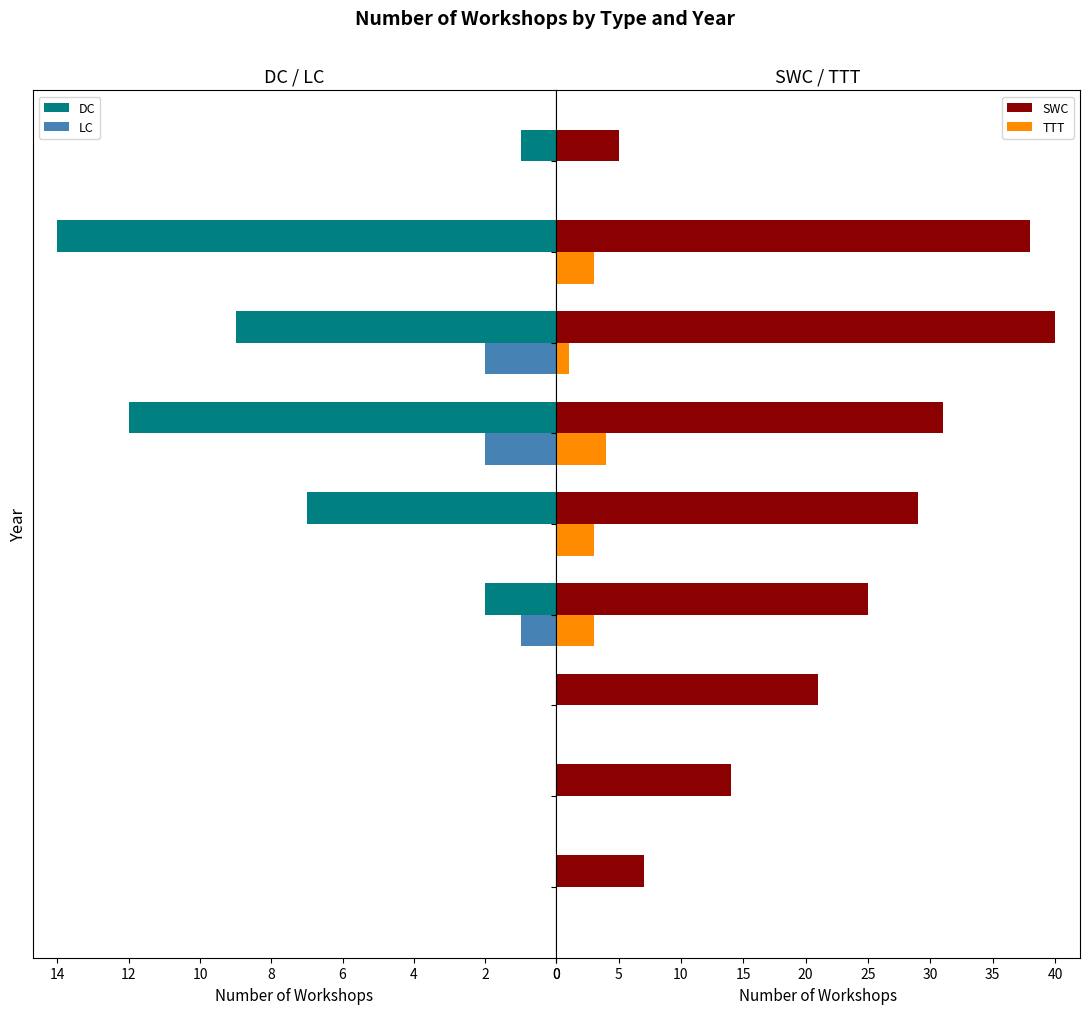

How many groups of bars are there?

9